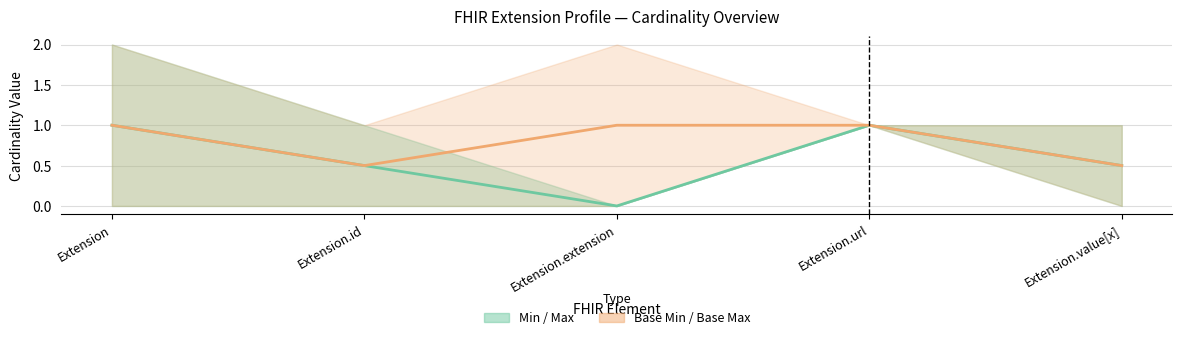

The value of Mid Base Min–Max at Extension.value[x] is 0.2. True or false?

False